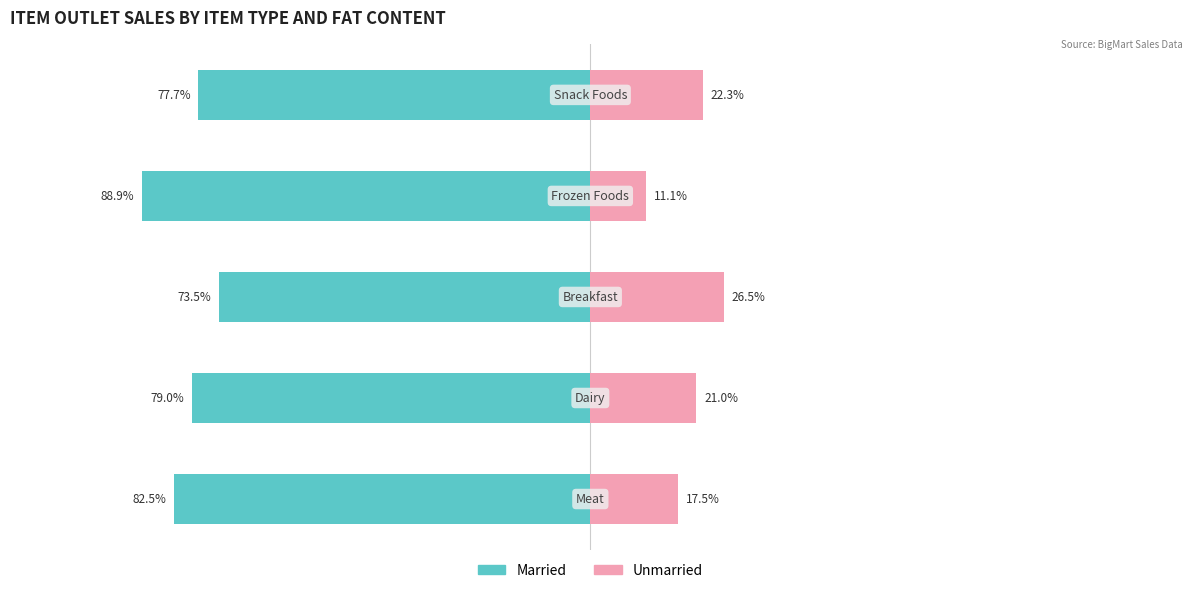

Between 0 and 4, which series saw the biggest shift?

Married